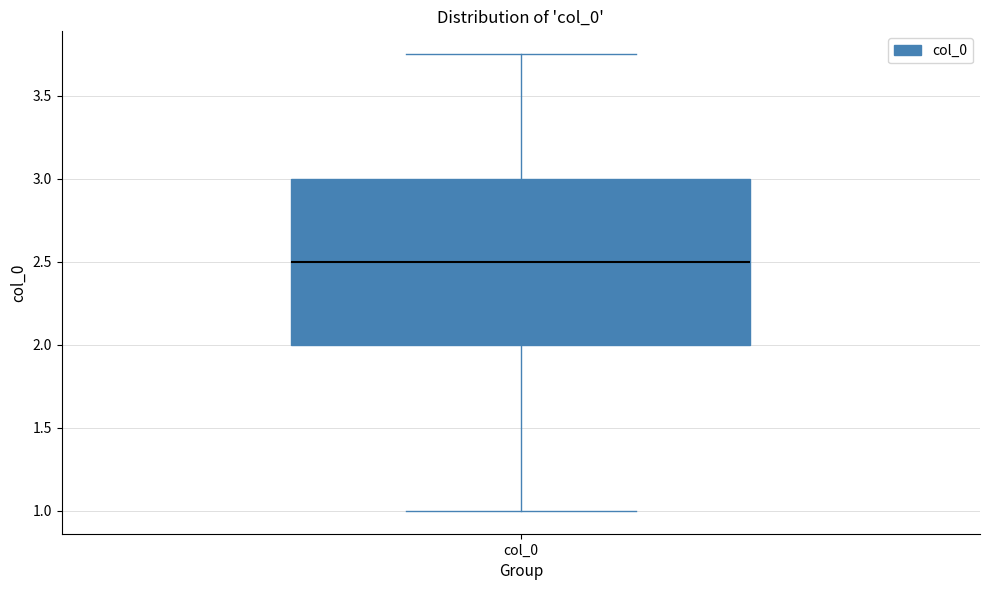

Where does the upper whisker of the box for col_0 end on the y-axis? The values are not printed on the chart, so give them approximately, as read against the axis.

3.75